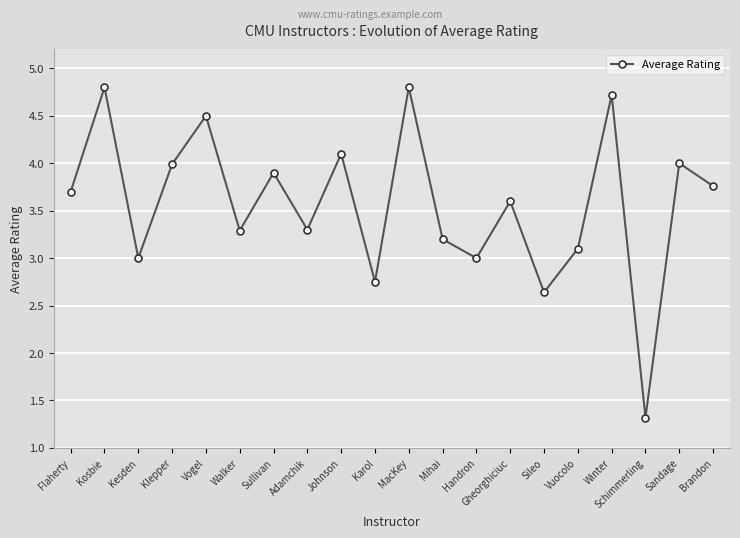

What is the label of the 9th point from the left?

Johnson